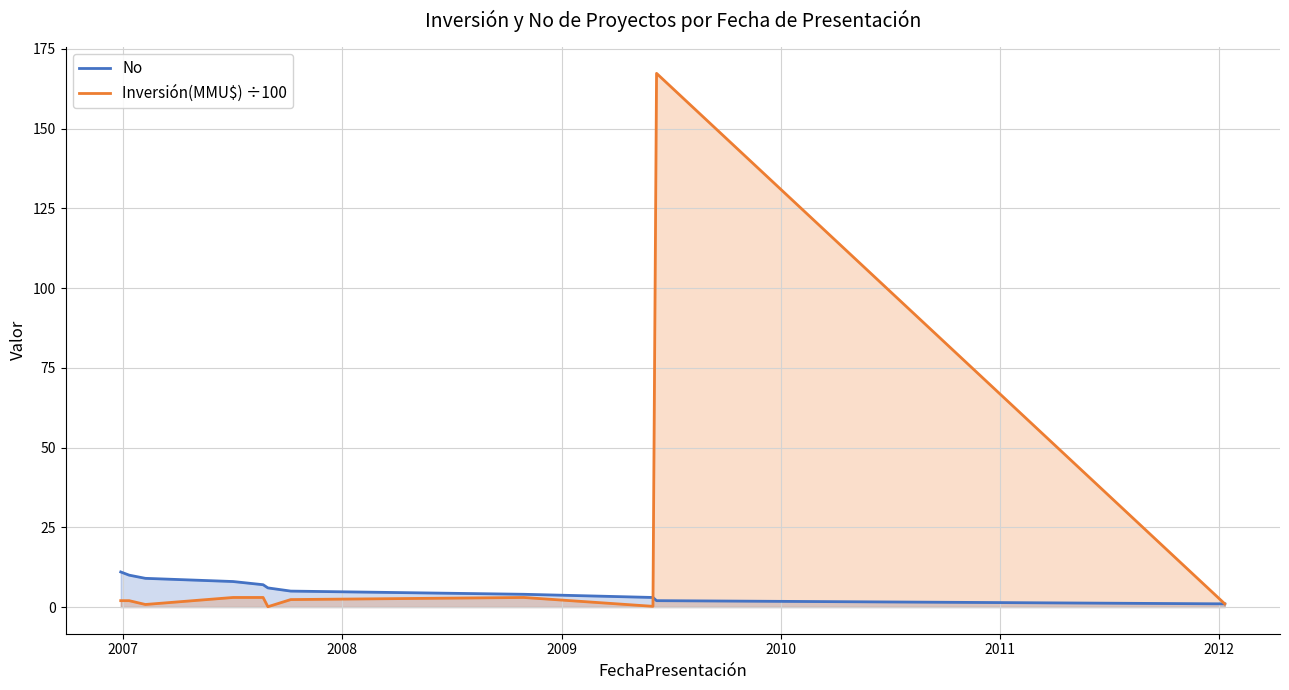

True or false: Inversión(MMU$) ÷100 has more than 0 points higher than both neighbors.

True